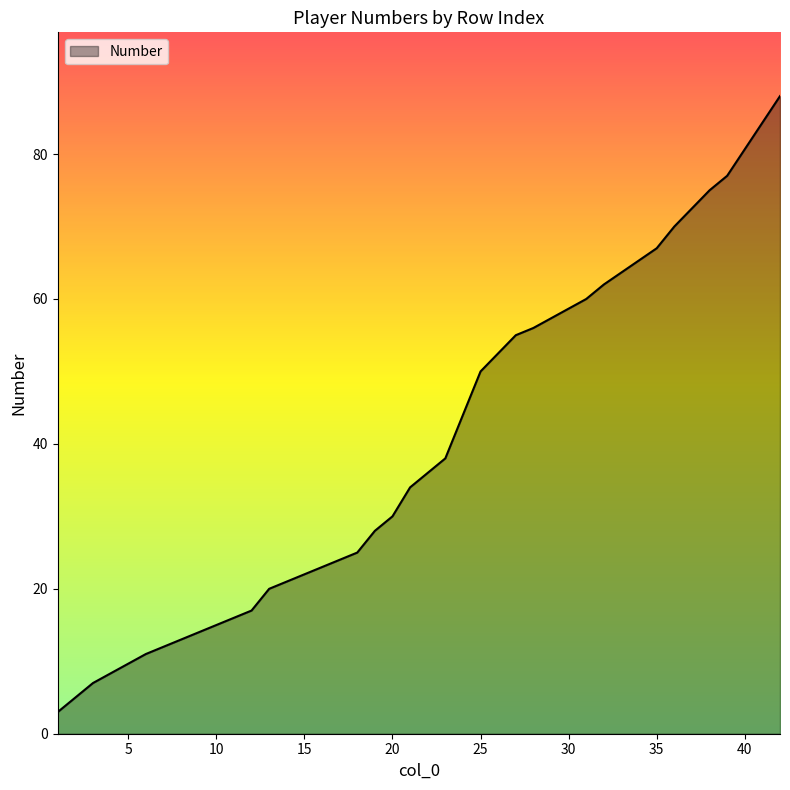

What is the difference between the maximum and minimum values?

85